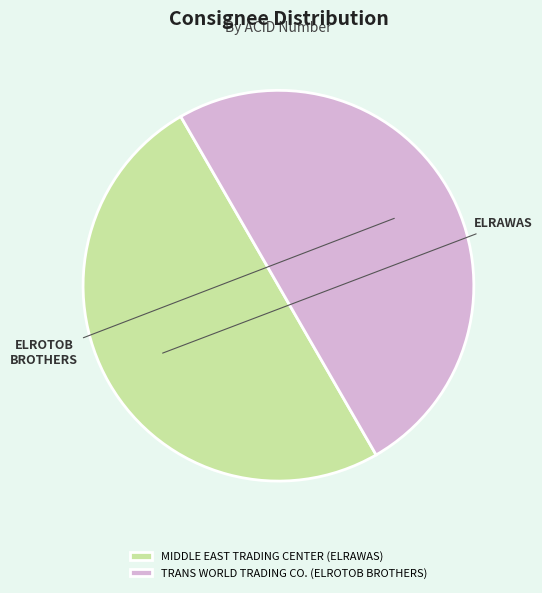

What is the ratio of the value at TRANS WORLD TRADING CO. (ELROTOB BROTHERS) to the value at MIDDLE EAST TRADING CENTER (ELRAWAS)?

1.0